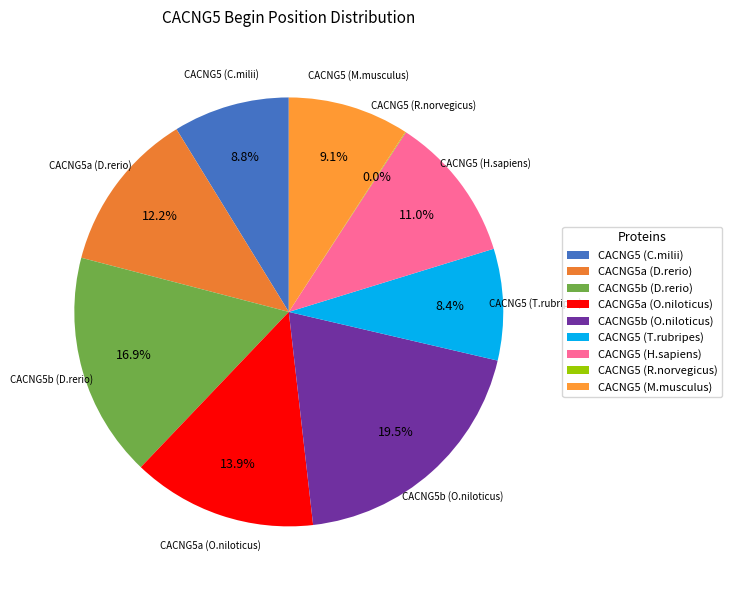

Which slice is the largest?

CACNG5b (O.niloticus)